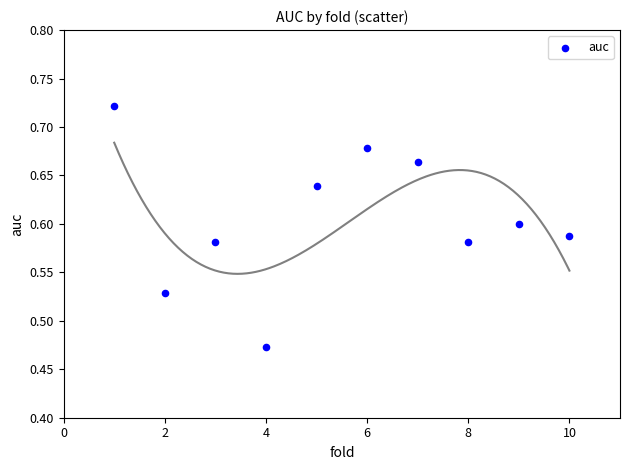

What is the average X value?

5.5